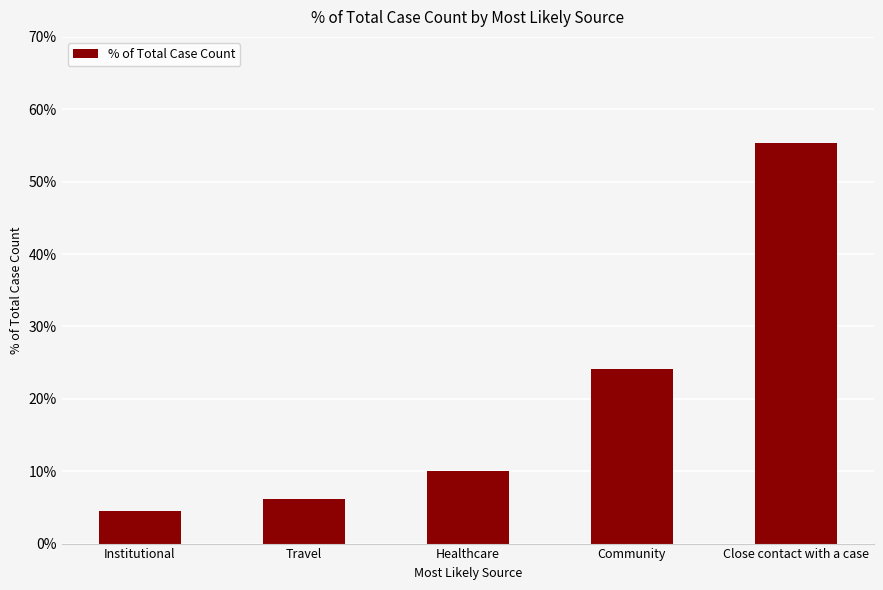

Are the bars horizontal?

No